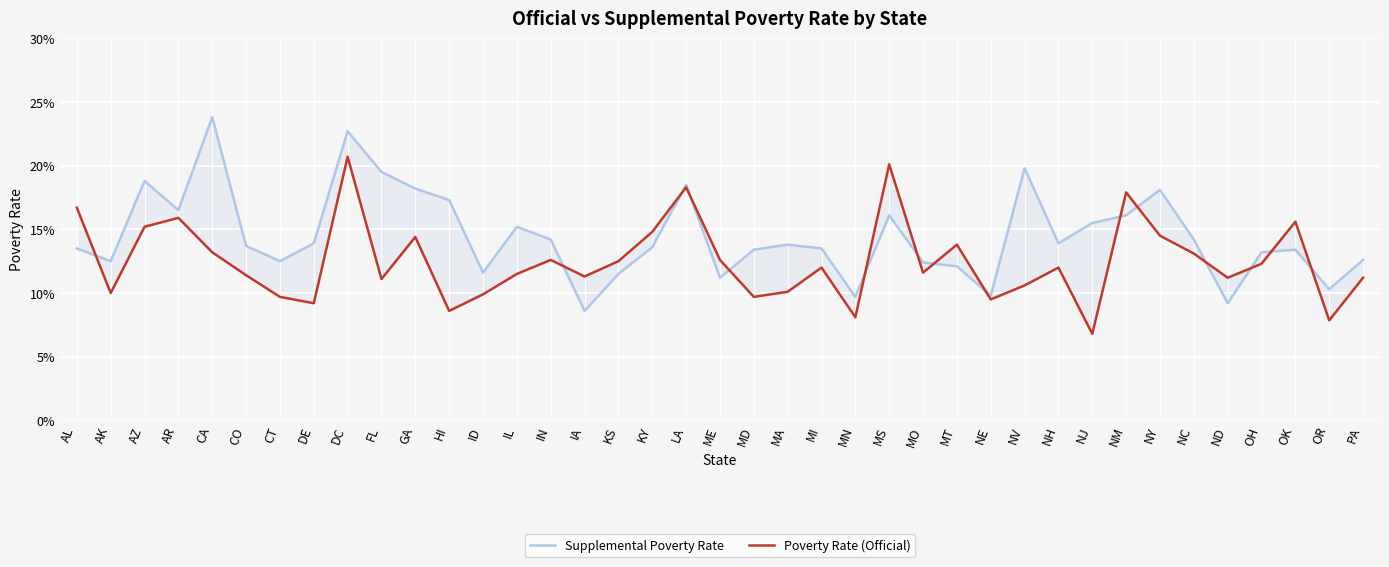

Reading left to right, transcribe all the data shown in this chart.

Supplemental Poverty Rate: 0.1	0.1	0.2	0.2	0.2	0.1	0.1	0.1	0.2	0.2	0.2	0.2	0.1	0.2	0.1	0.1	0.1	0.1	0.2	0.1	0.1	0.1	0.1	0.1	0.2	0.1	0.1	0.1	0.2	0.1	0.2	0.2	0.2	0.1	0.1	0.1	0.1	0.1	0.1
Poverty Rate (Official): 0.2	0.1	0.2	0.2	0.1	0.1	0.1	0.1	0.2	0.1	0.1	0.1	0.1	0.1	0.1	0.1	0.1	0.1	0.2	0.1	0.1	0.1	0.1	0.1	0.2	0.1	0.1	0.1	0.1	0.1	0.1	0.2	0.1	0.1	0.1	0.1	0.2	0.1	0.1